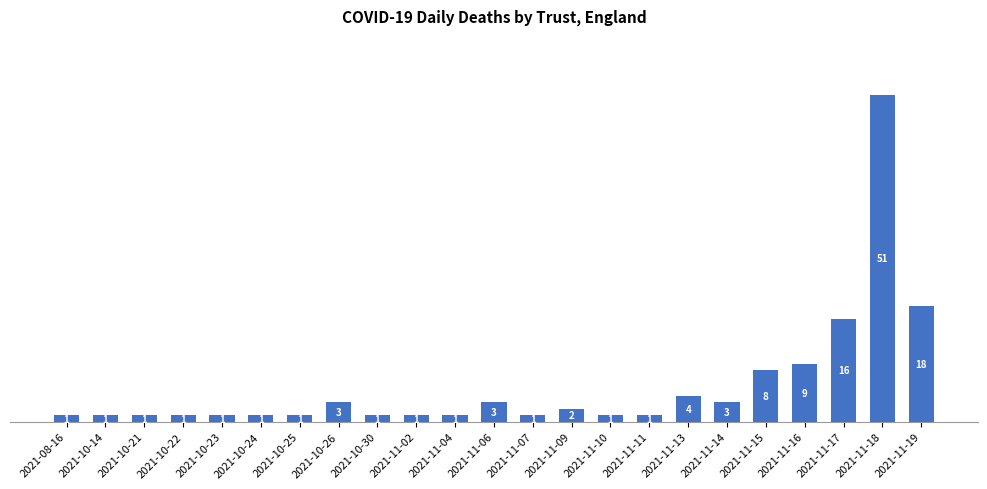

The chart shows a value of 1 at 2021-10-14. True or false?

True